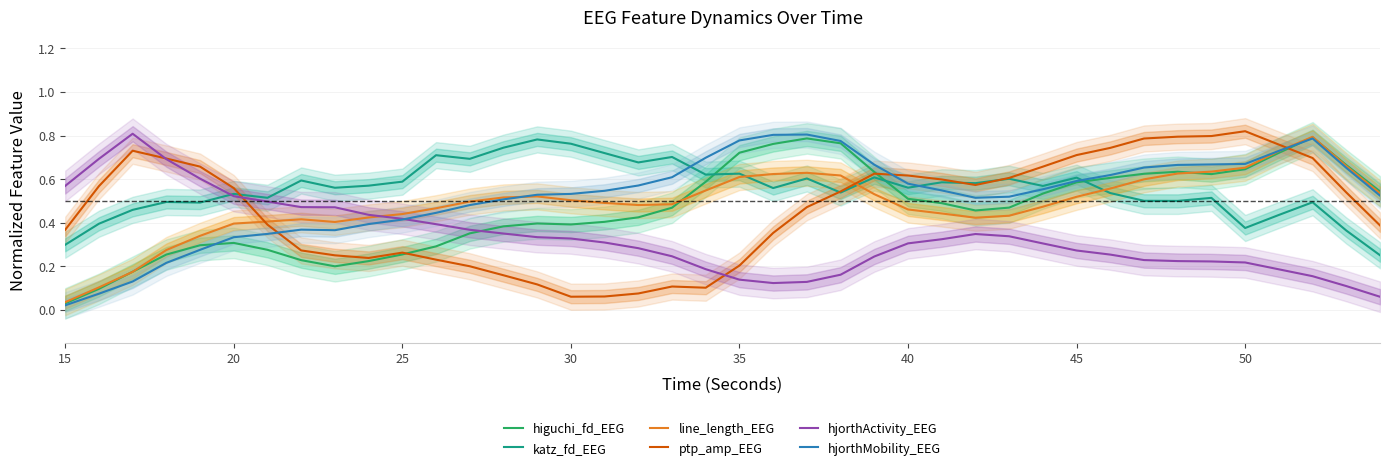

True or false: katz_fd_EEG has a value of 0.2 at 35.

False